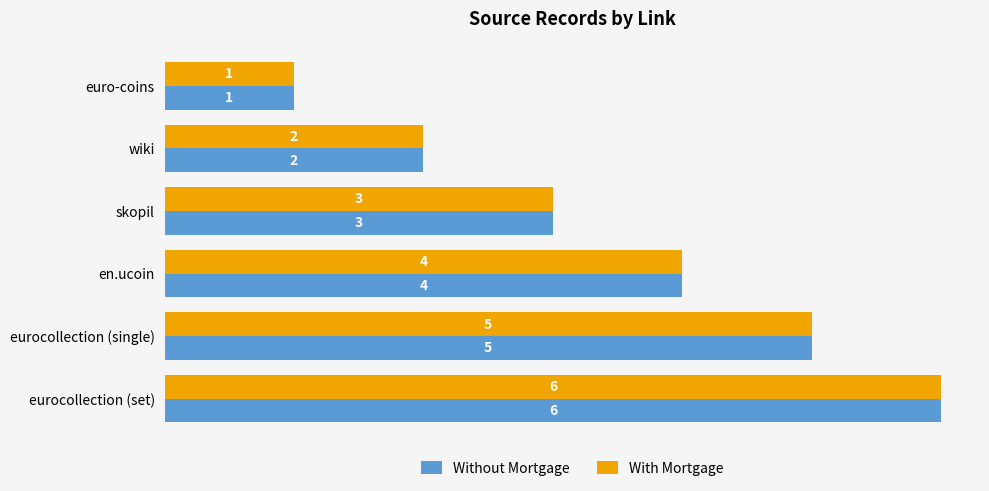

Which category has the highest value in the Without Mortgage series?

eurocollection (set)